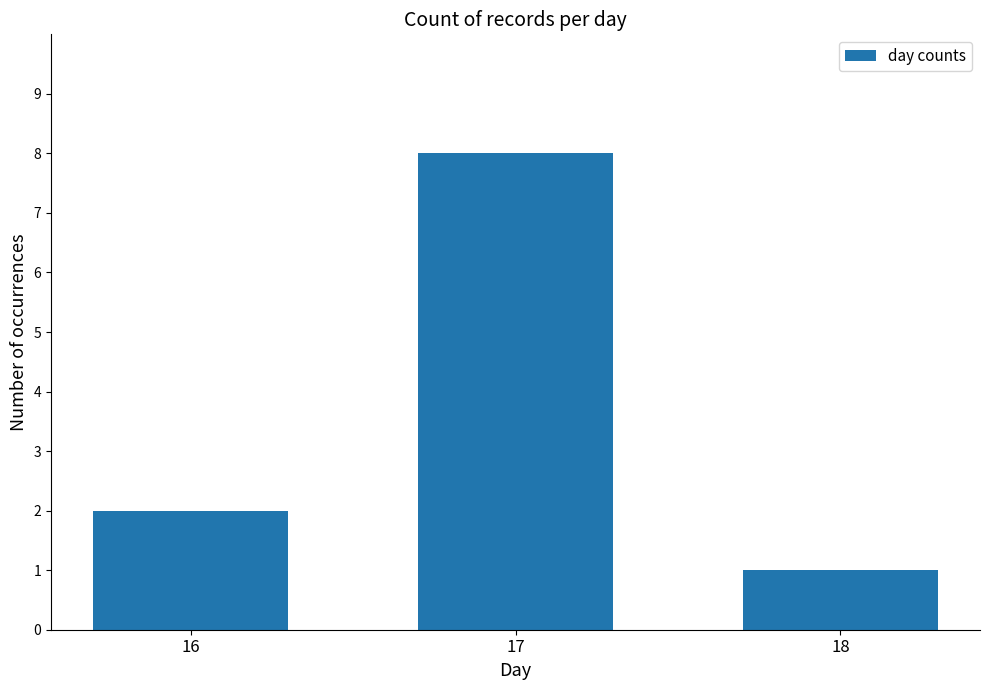

Rank the categories by value from lowest to highest.

18, 16, 17